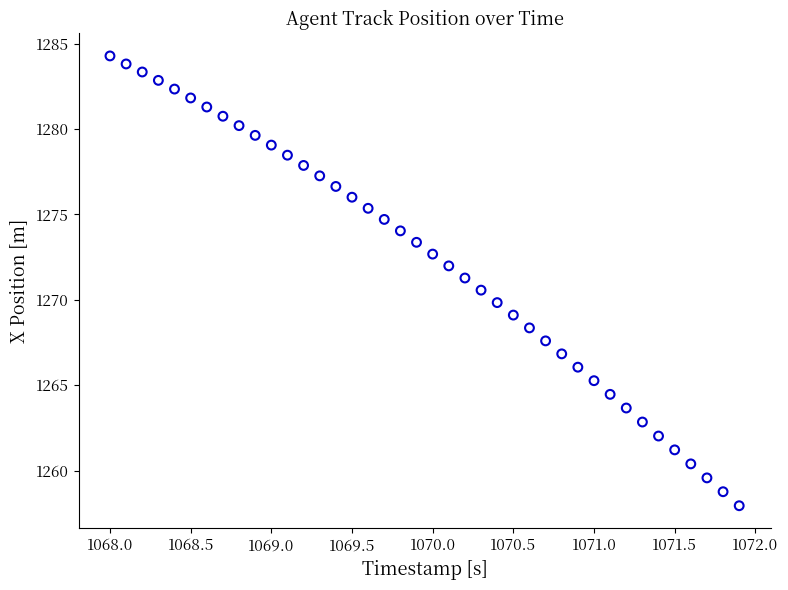

What is the range of Y values (max minus min)?

26.3